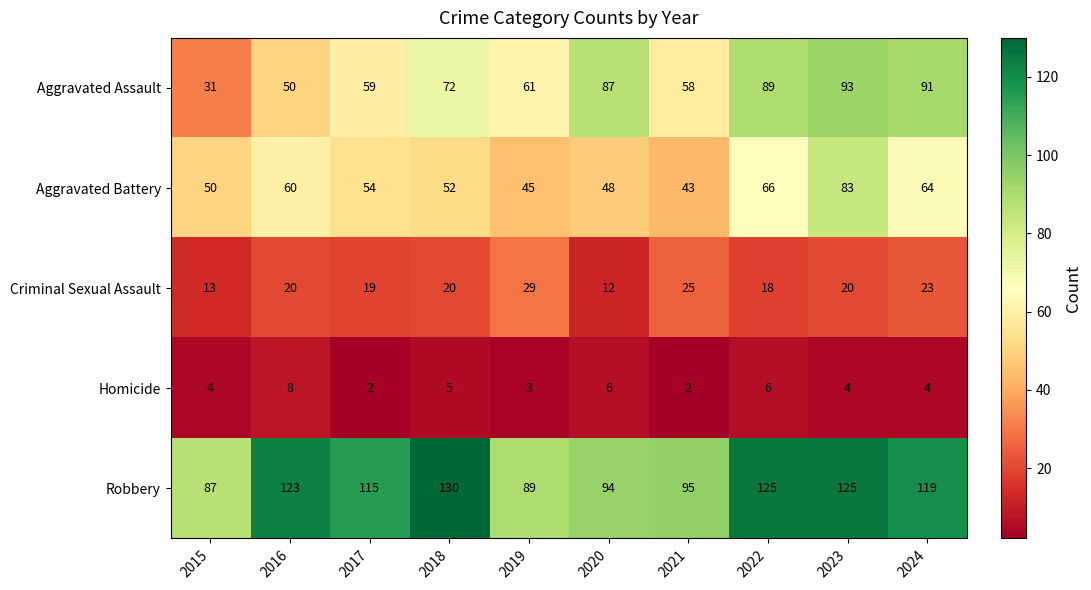

What is the sum of all Robbery values?

1102